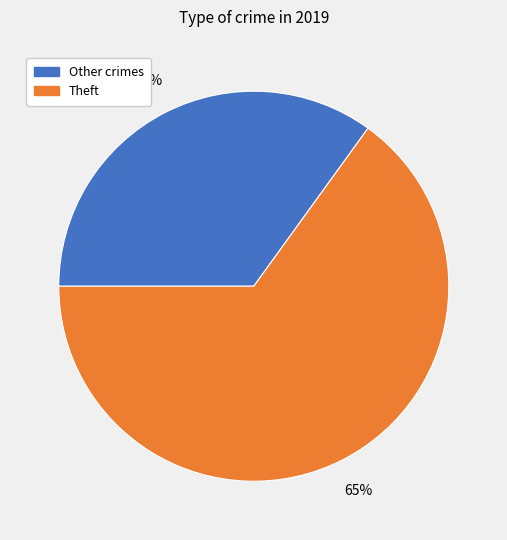

Is there a majority slice in this chart?

Yes